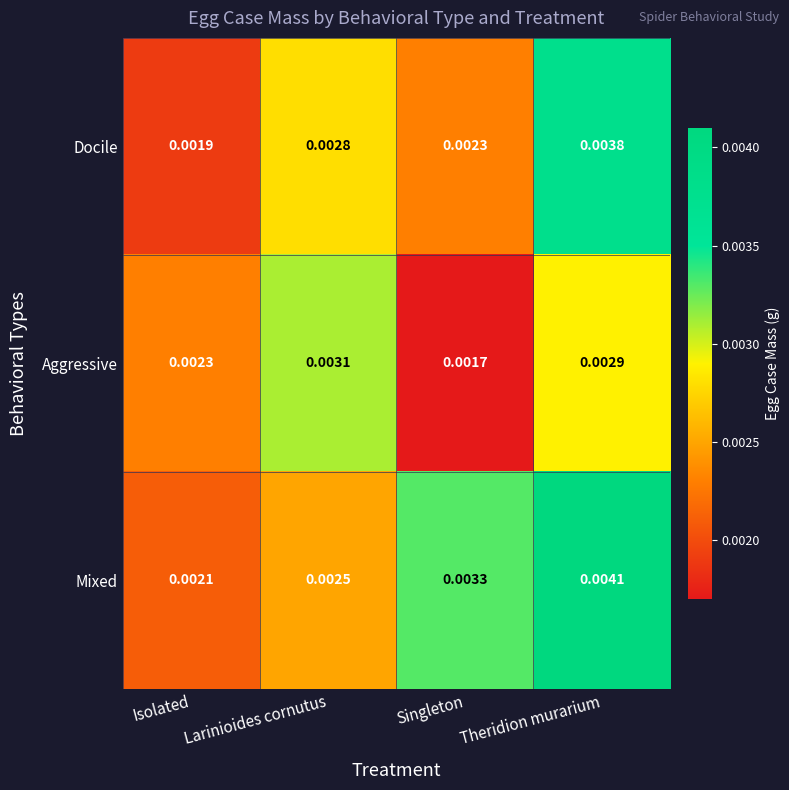

At which label is Mixed closest to 0?

Isolated